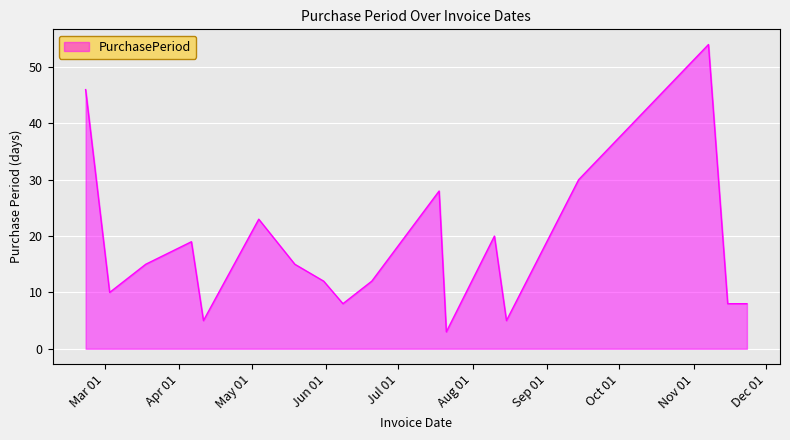

What is the maximum value shown in the chart?

54